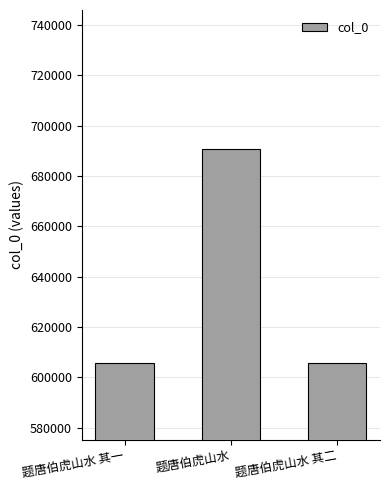

What is the sum of all values?

1901662